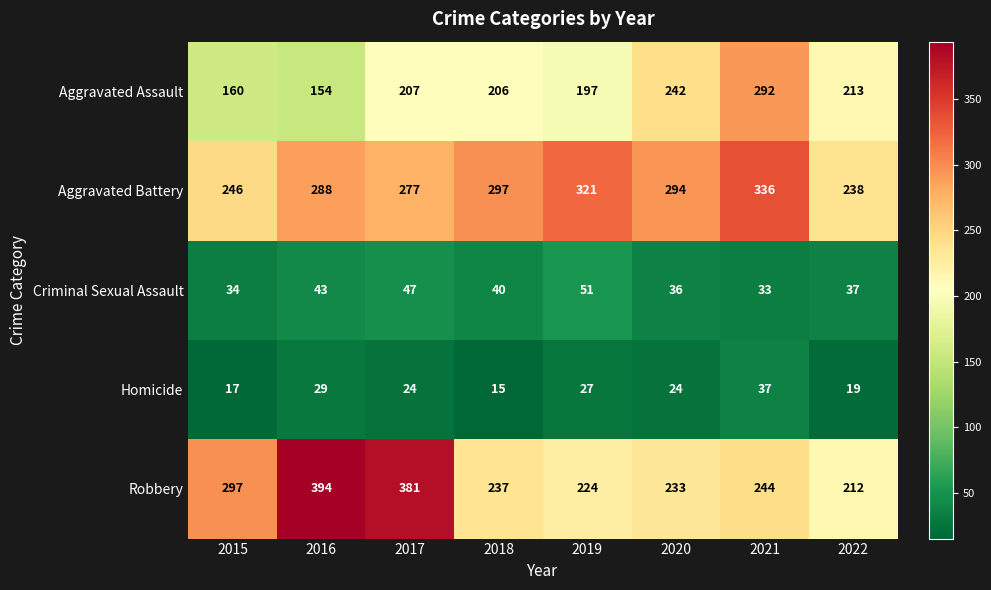

How many data points does each series have?

8